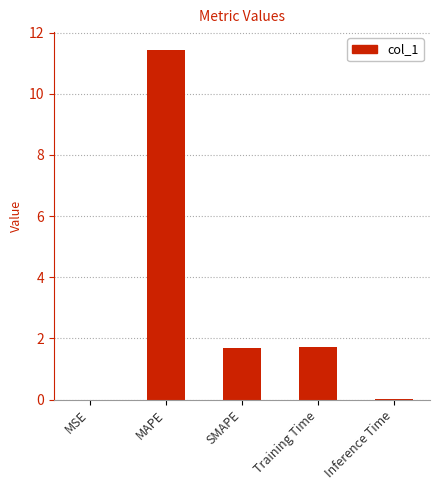

What is the sum of all values?

14.9